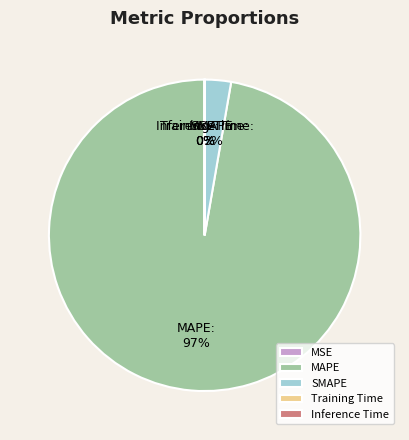

Which category has the biggest portion of the pie?

MAPE